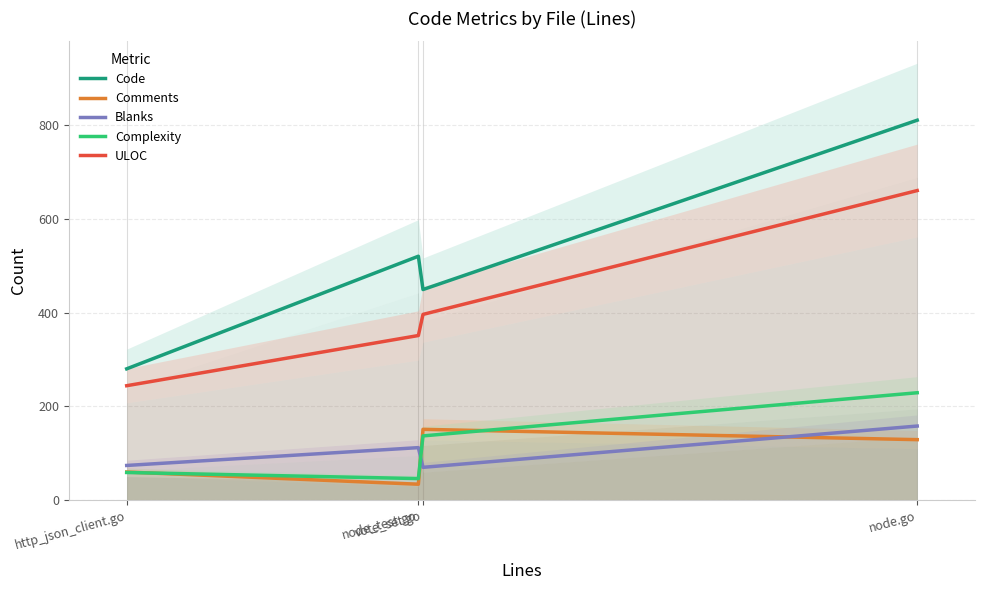

What is the difference between the maximum and minimum values in the ULOC series?

416